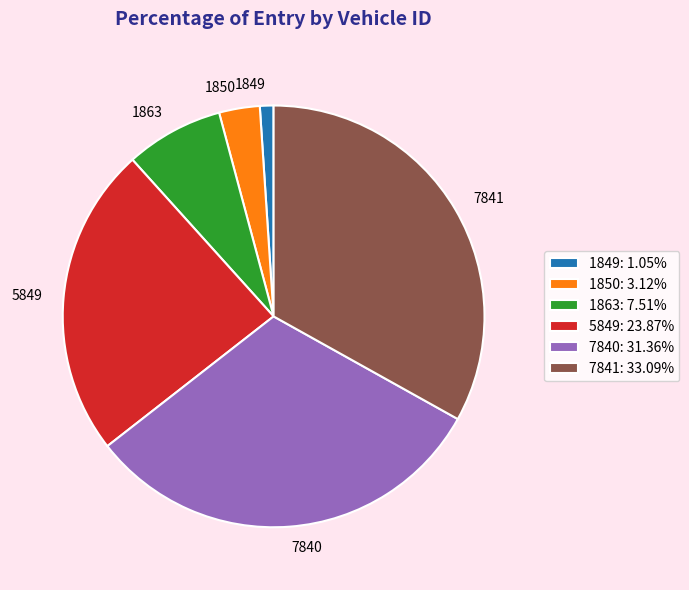

What is the ratio of the value at 7841 to the value at 1849?

31.6